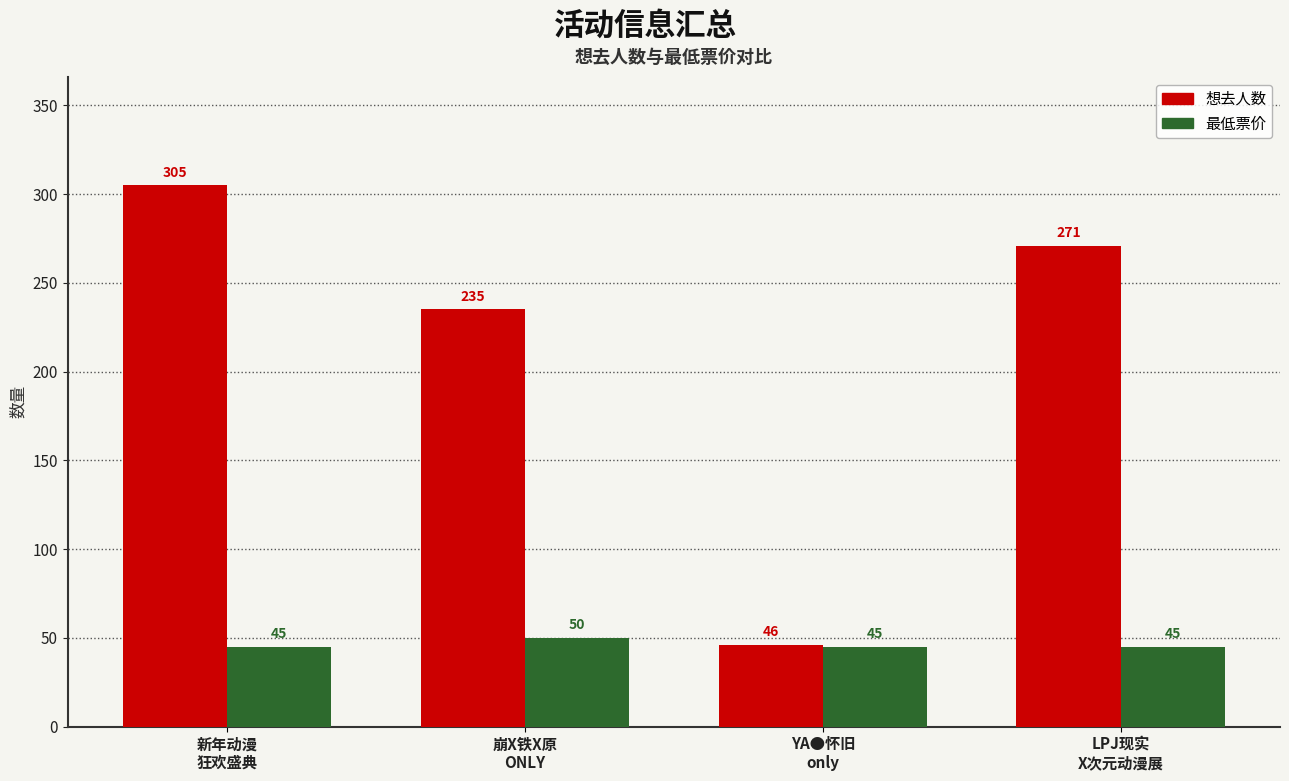

Reading left to right, extract all data points from this chart.

想去人数: 新年动漫
狂欢盛典=305	崩X铁X原
ONLY=235	YA●怀旧
only=46	LPJ现实
X次元动漫展=271
最低票价: 新年动漫
狂欢盛典=45	崩X铁X原
ONLY=50	YA●怀旧
only=45	LPJ现实
X次元动漫展=45